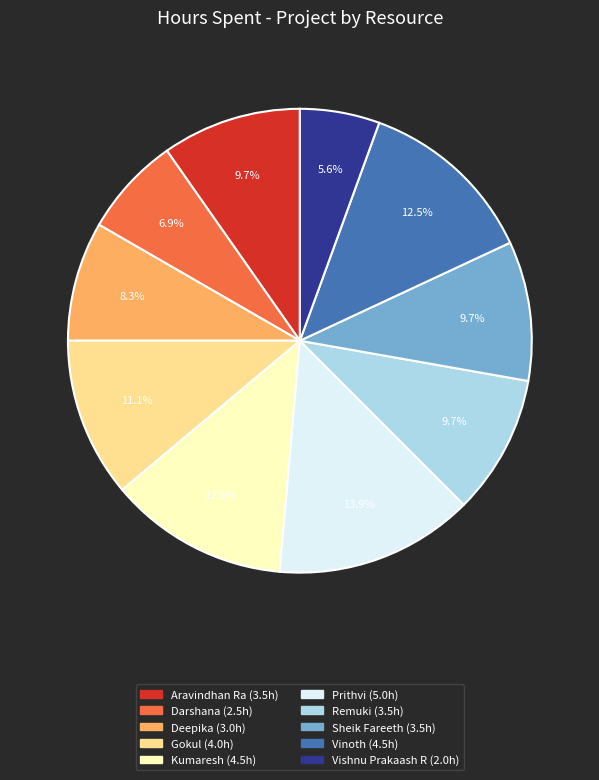

Does Gokul represent more than half of the total?

No